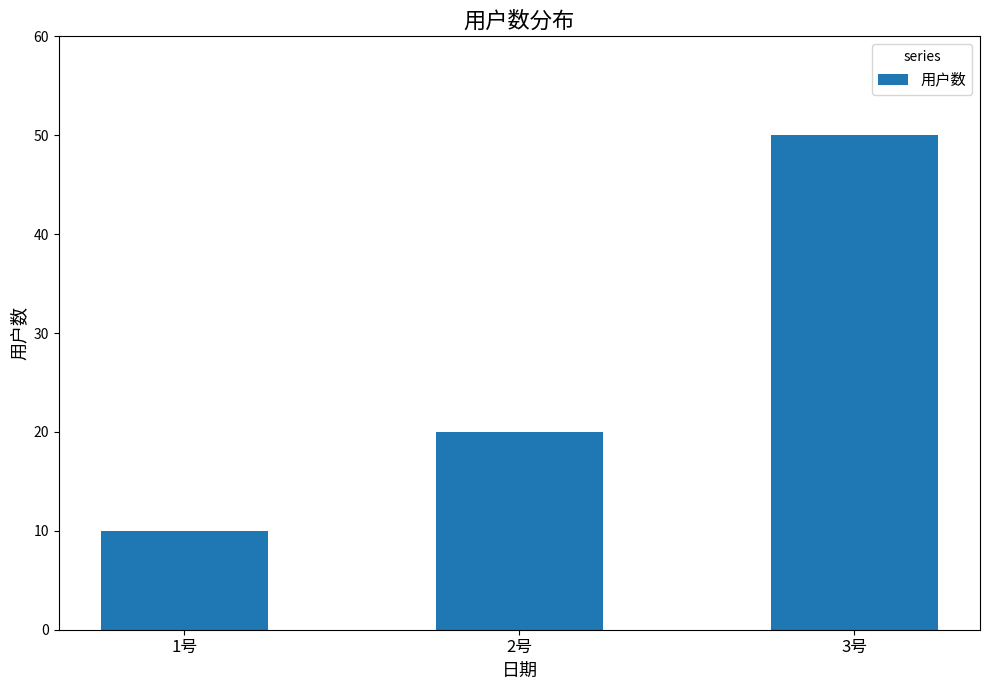

What is the value of the 1st bar from the left?

10